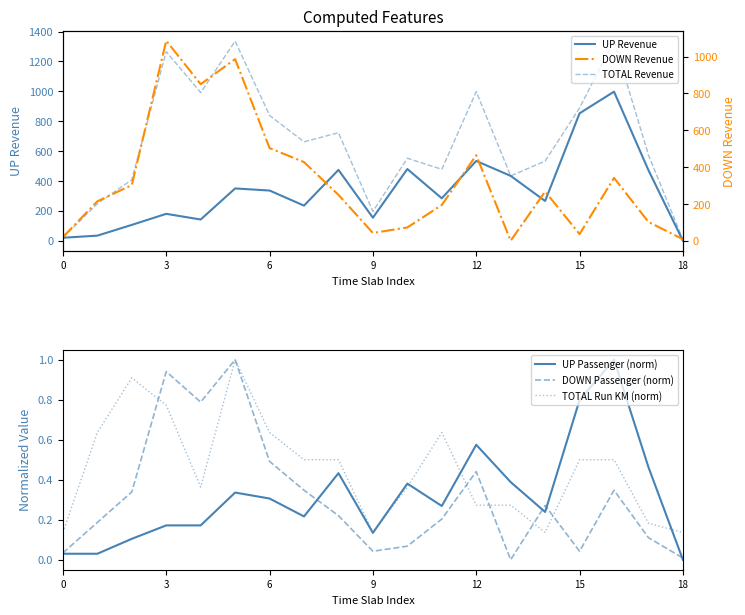

True or false: TOTAL Revenue has more than 2 interior local peaks.

True